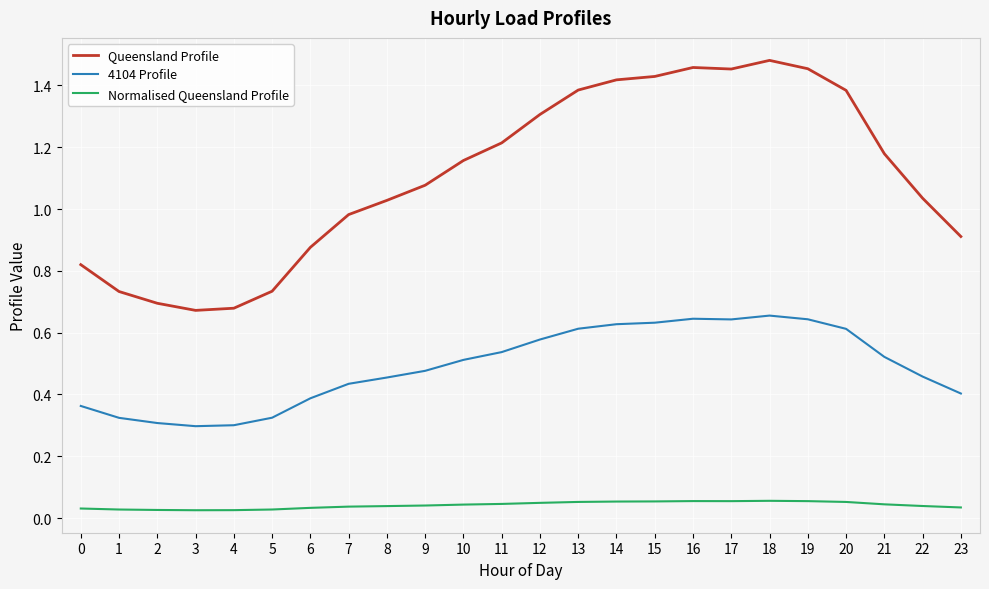

Which series changed the most between 18 and 21?

Queensland Profile